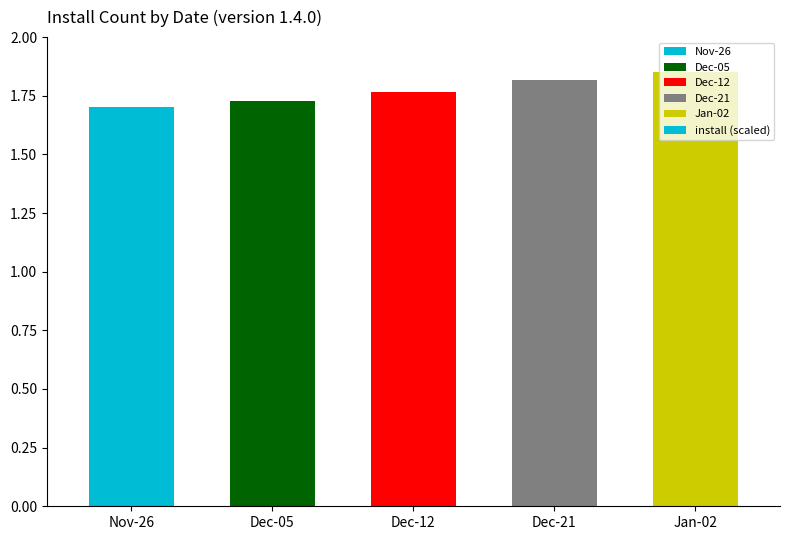

The chart shows a value of 0.8 at Dec-21. True or false?

False